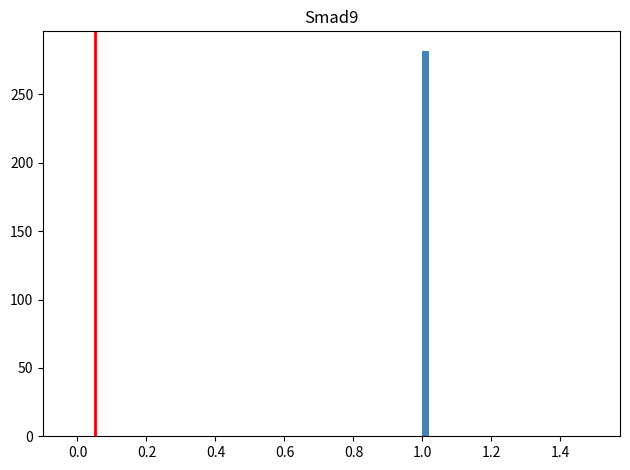

Read against the x-axis, roughly where is the centre of the tallest bar?

1.02